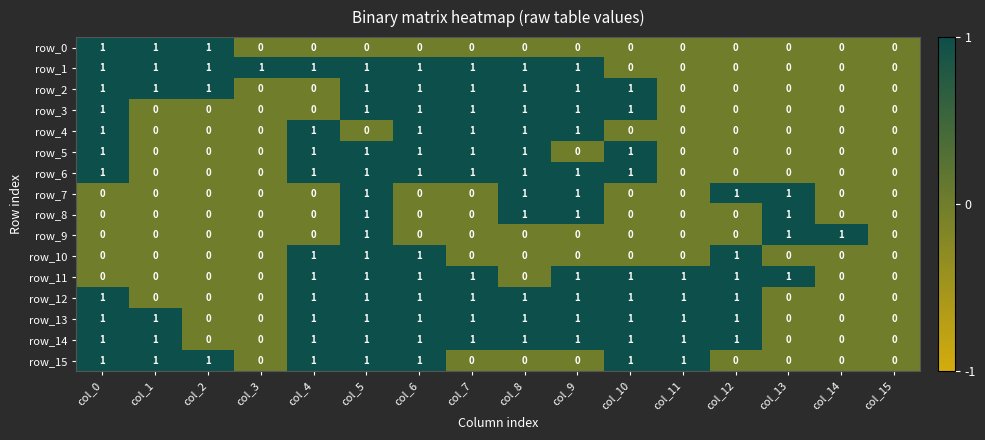

Reading left to right, what are all the values shown in this chart?

row_0: col_0=1	col_1=1	col_2=1	col_3=0	col_4=0	col_5=0	col_6=0	col_7=0	col_8=0	col_9=0	col_10=0	col_11=0	col_12=0	col_13=0	col_14=0	col_15=0
row_1: col_0=1	col_1=1	col_2=1	col_3=1	col_4=1	col_5=1	col_6=1	col_7=1	col_8=1	col_9=1	col_10=0	col_11=0	col_12=0	col_13=0	col_14=0	col_15=0
row_2: col_0=1	col_1=1	col_2=1	col_3=0	col_4=0	col_5=1	col_6=1	col_7=1	col_8=1	col_9=1	col_10=1	col_11=0	col_12=0	col_13=0	col_14=0	col_15=0
row_3: col_0=1	col_1=0	col_2=0	col_3=0	col_4=0	col_5=1	col_6=1	col_7=1	col_8=1	col_9=1	col_10=1	col_11=0	col_12=0	col_13=0	col_14=0	col_15=0
row_4: col_0=1	col_1=0	col_2=0	col_3=0	col_4=1	col_5=0	col_6=1	col_7=1	col_8=1	col_9=1	col_10=0	col_11=0	col_12=0	col_13=0	col_14=0	col_15=0
row_5: col_0=1	col_1=0	col_2=0	col_3=0	col_4=1	col_5=1	col_6=1	col_7=1	col_8=1	col_9=0	col_10=1	col_11=0	col_12=0	col_13=0	col_14=0	col_15=0
row_6: col_0=1	col_1=0	col_2=0	col_3=0	col_4=1	col_5=1	col_6=1	col_7=1	col_8=1	col_9=1	col_10=1	col_11=0	col_12=0	col_13=0	col_14=0	col_15=0
row_7: col_0=0	col_1=0	col_2=0	col_3=0	col_4=0	col_5=1	col_6=0	col_7=0	col_8=1	col_9=1	col_10=0	col_11=0	col_12=1	col_13=1	col_14=0	col_15=0
row_8: col_0=0	col_1=0	col_2=0	col_3=0	col_4=0	col_5=1	col_6=0	col_7=0	col_8=1	col_9=1	col_10=0	col_11=0	col_12=0	col_13=1	col_14=0	col_15=0
row_9: col_0=0	col_1=0	col_2=0	col_3=0	col_4=0	col_5=1	col_6=0	col_7=0	col_8=0	col_9=0	col_10=0	col_11=0	col_12=0	col_13=1	col_14=1	col_15=0
row_10: col_0=0	col_1=0	col_2=0	col_3=0	col_4=1	col_5=1	col_6=1	col_7=0	col_8=0	col_9=0	col_10=0	col_11=0	col_12=1	col_13=0	col_14=0	col_15=0
row_11: col_0=0	col_1=0	col_2=0	col_3=0	col_4=1	col_5=1	col_6=1	col_7=1	col_8=0	col_9=1	col_10=1	col_11=1	col_12=1	col_13=1	col_14=0	col_15=0
row_12: col_0=1	col_1=0	col_2=0	col_3=0	col_4=1	col_5=1	col_6=1	col_7=1	col_8=1	col_9=1	col_10=1	col_11=1	col_12=1	col_13=0	col_14=0	col_15=0
row_13: col_0=1	col_1=1	col_2=0	col_3=0	col_4=1	col_5=1	col_6=1	col_7=1	col_8=1	col_9=1	col_10=1	col_11=1	col_12=1	col_13=0	col_14=0	col_15=0
row_14: col_0=1	col_1=1	col_2=0	col_3=0	col_4=1	col_5=1	col_6=1	col_7=1	col_8=1	col_9=1	col_10=1	col_11=1	col_12=1	col_13=0	col_14=0	col_15=0
row_15: col_0=1	col_1=1	col_2=1	col_3=0	col_4=1	col_5=1	col_6=1	col_7=0	col_8=0	col_9=0	col_10=1	col_11=1	col_12=0	col_13=0	col_14=0	col_15=0